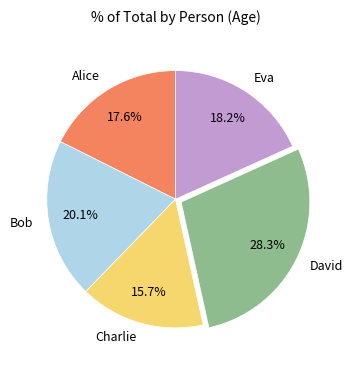

Combined, what portion of the pie is Alice and David?

45.9%